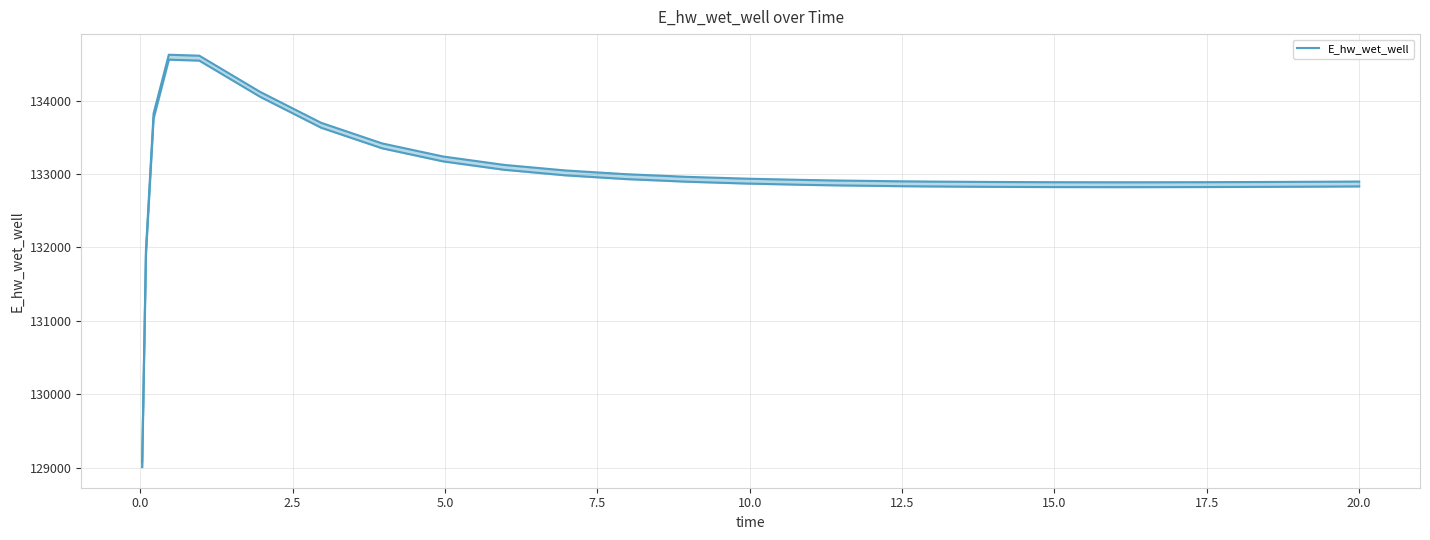

Is this an area chart (filled region under the line)?

No